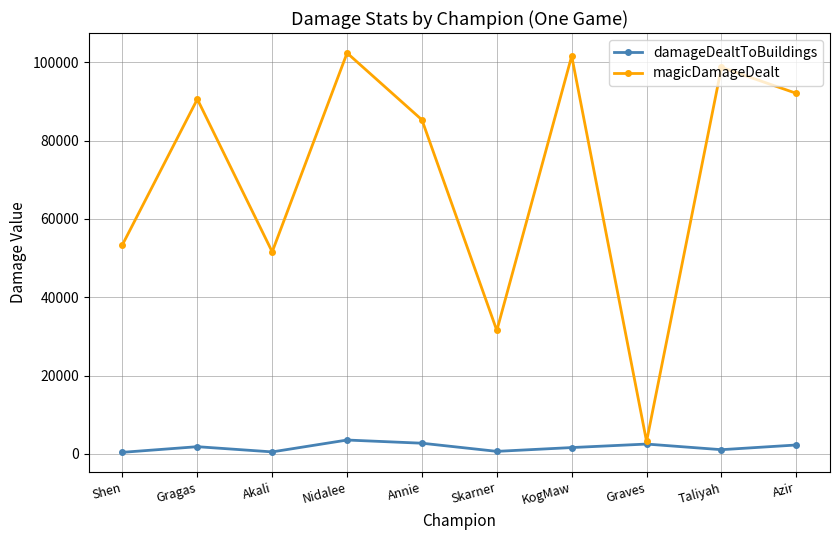

What value does the damageDealtToBuildings series have at Gragas?

1853